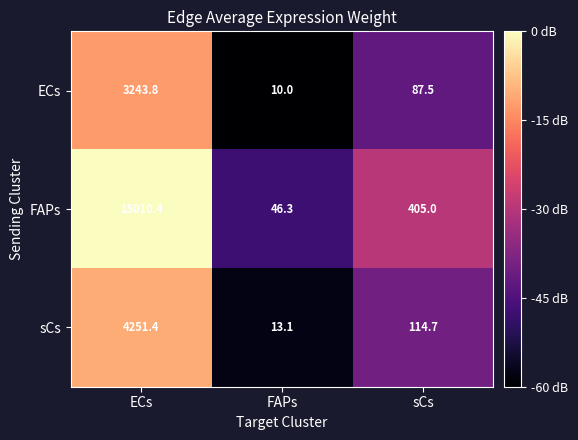

At which label does FAPs first exceed 405?

ECs